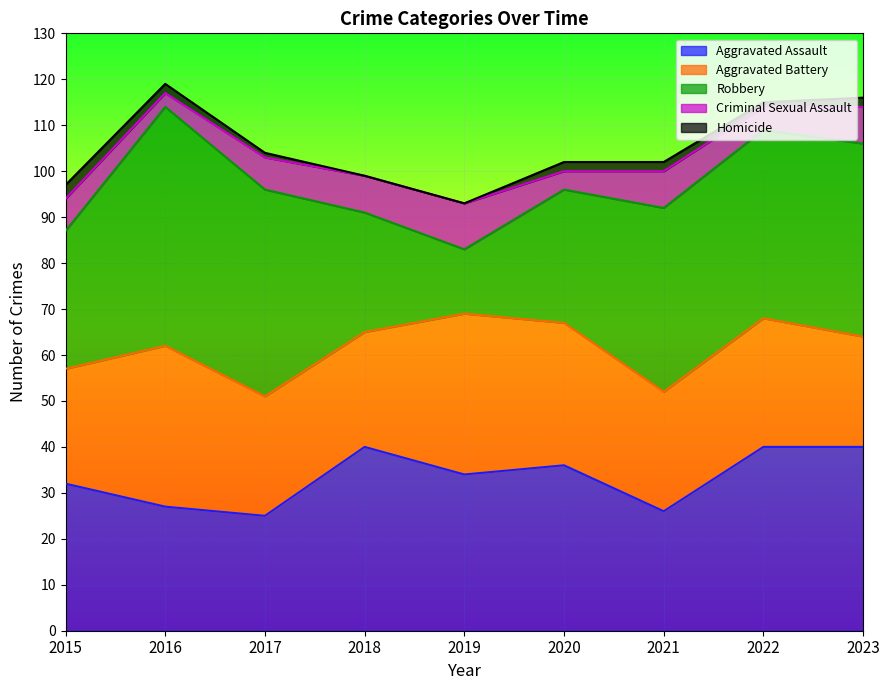

Where do Robbery and Aggravated Assault first cross each other?

2015 and 2016